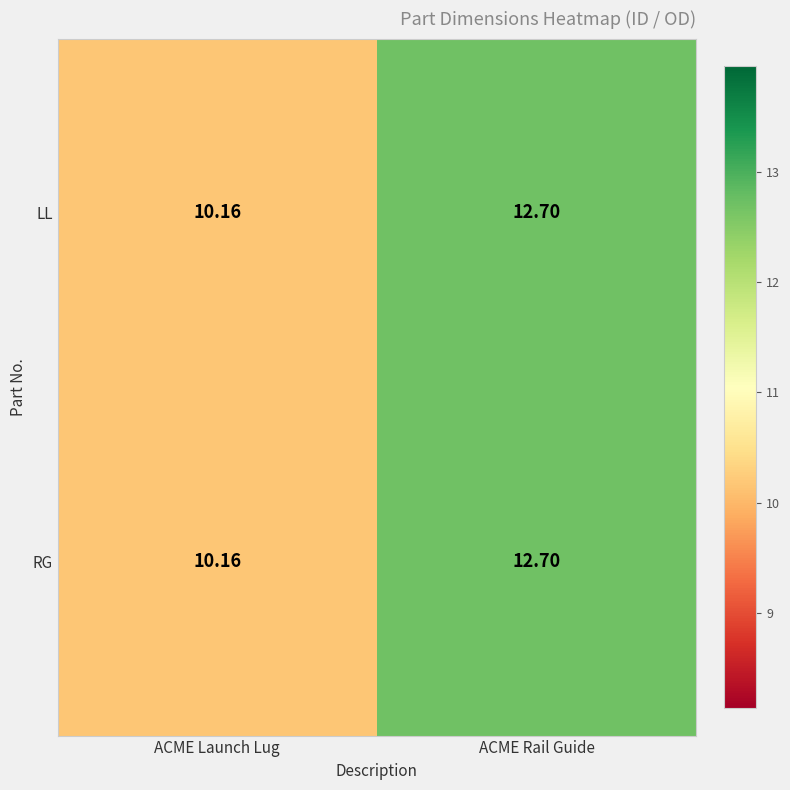

Rank the categories by RG value from lowest to highest.

ACME Launch Lug, ACME Rail Guide